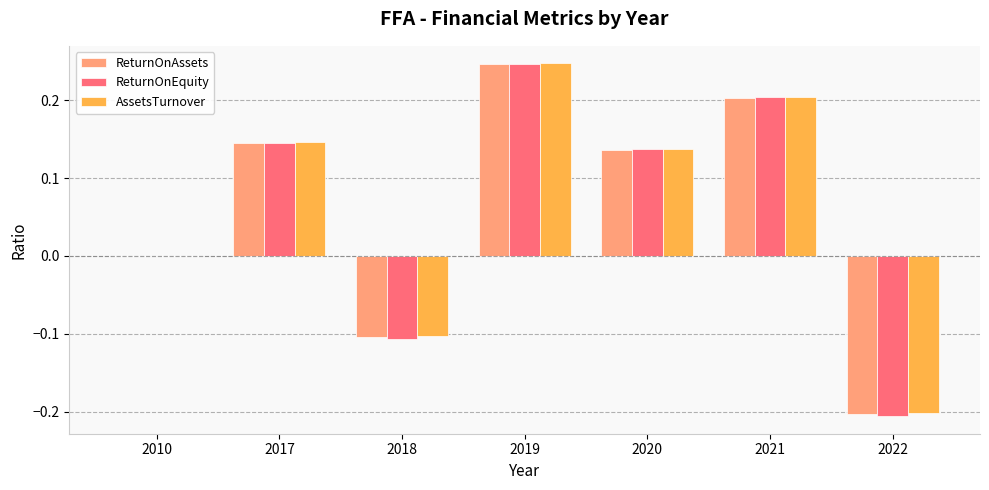

Which series changed the most between 2010 and 2018?

ReturnOnEquity